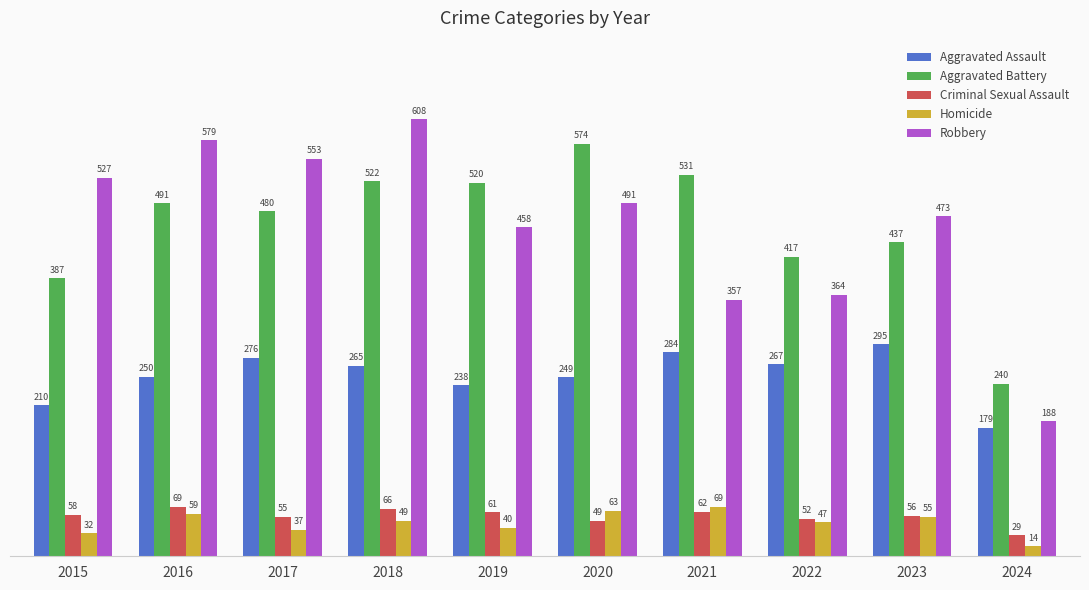

The value of Aggravated Battery at 2016 is 491. True or false?

True